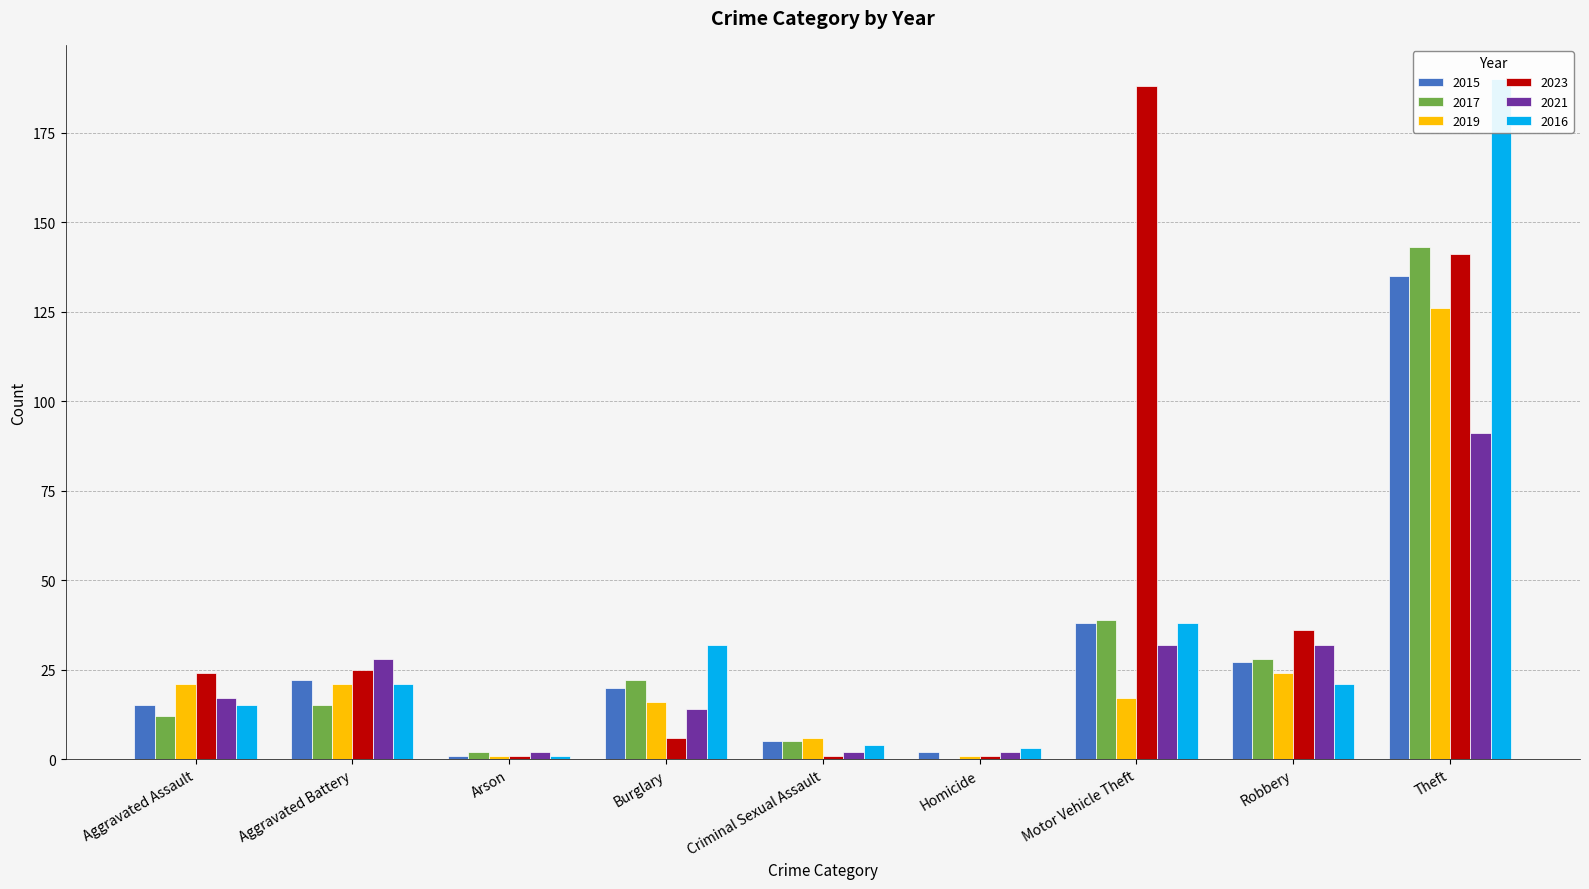

Between Criminal Sexual Assault and Homicide, which is larger?

Criminal Sexual Assault